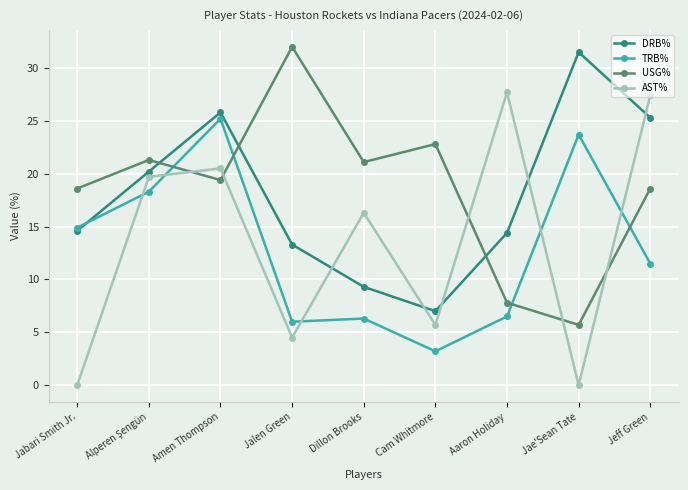

What is the spread (max minus min) of values at Aaron Holiday?

21.2